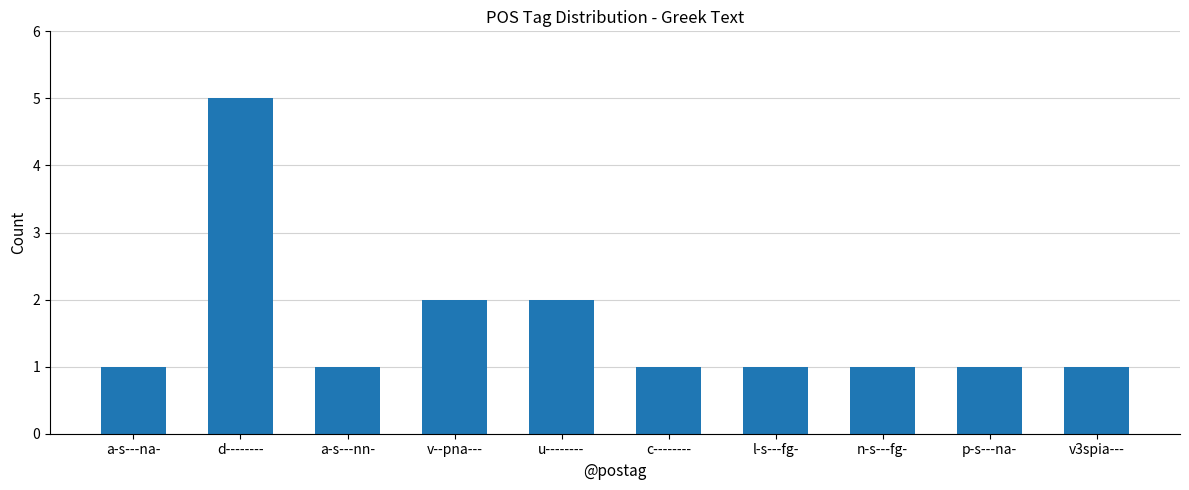

The chart shows a value of 2 at a-s---na-. True or false?

False